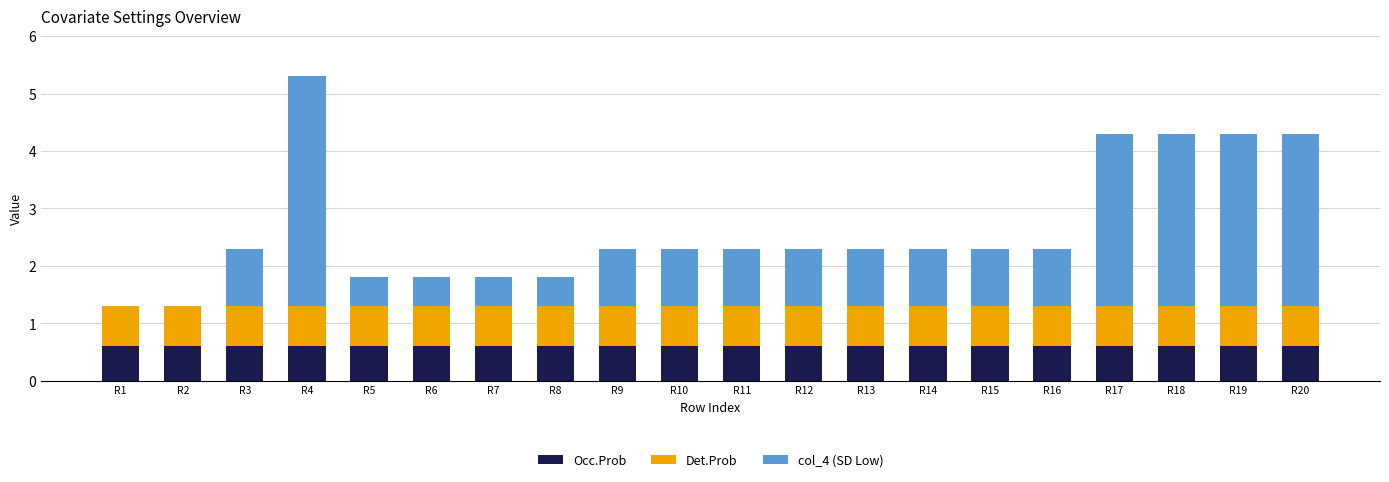

What is the sum of the Occ.Prob values at R12 and R15?

1.2